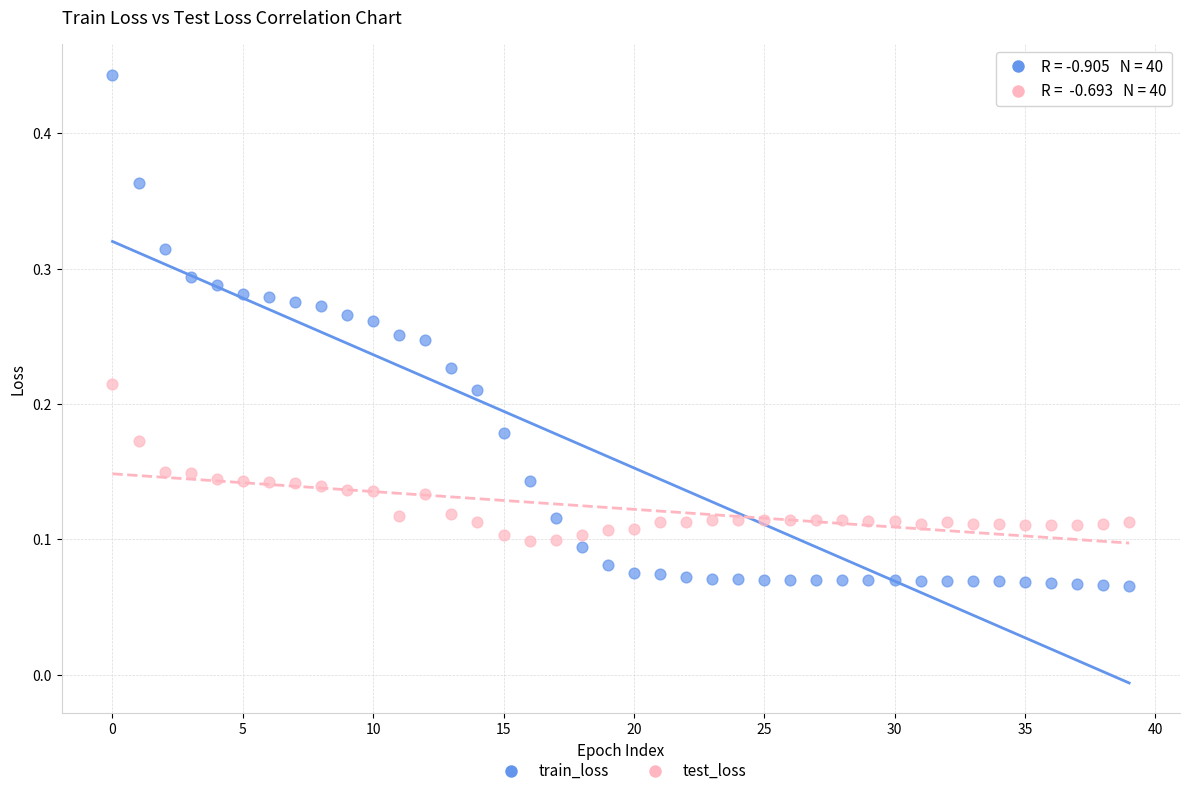

What are all the series names shown in the legend?

train_loss, test_loss